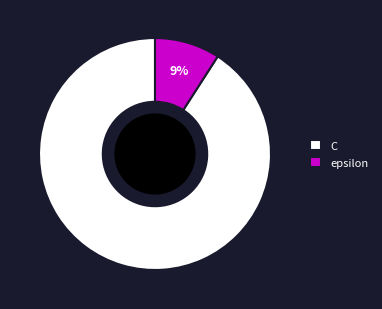

The epsilon slice represents 20% of the pie. True or false?

False